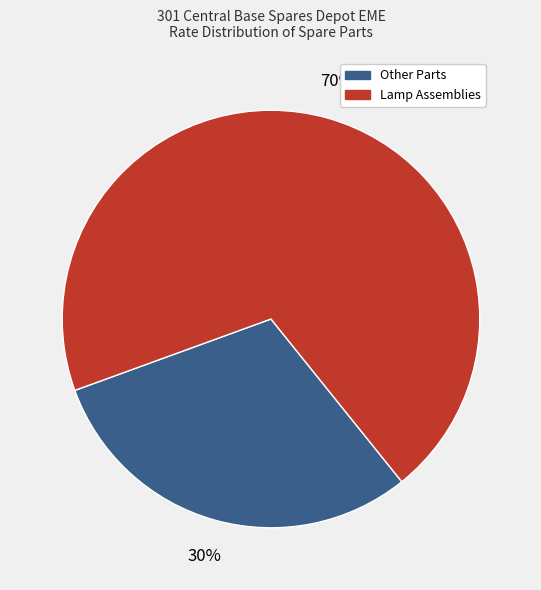

Is the sum of Lamp Assemblies and Other Parts greater than half?

Yes